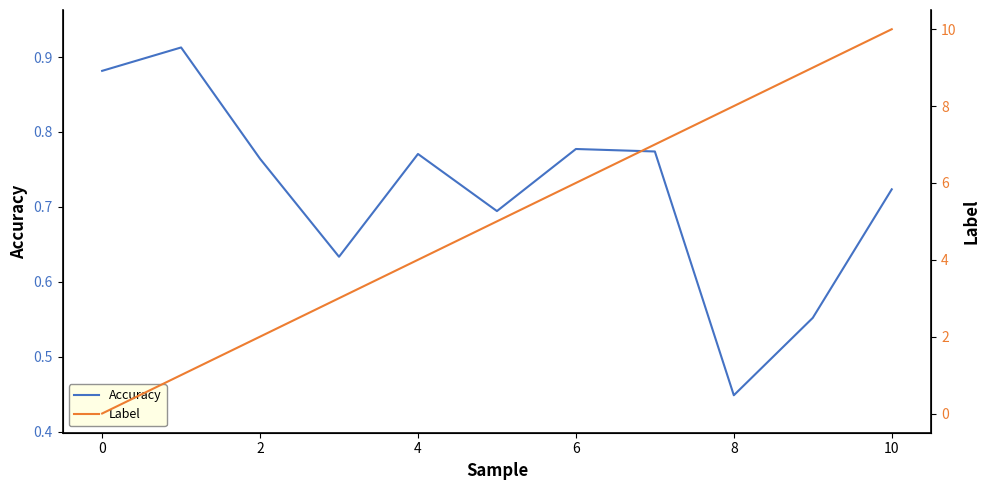

At which label is Accuracy closest to 0?

8